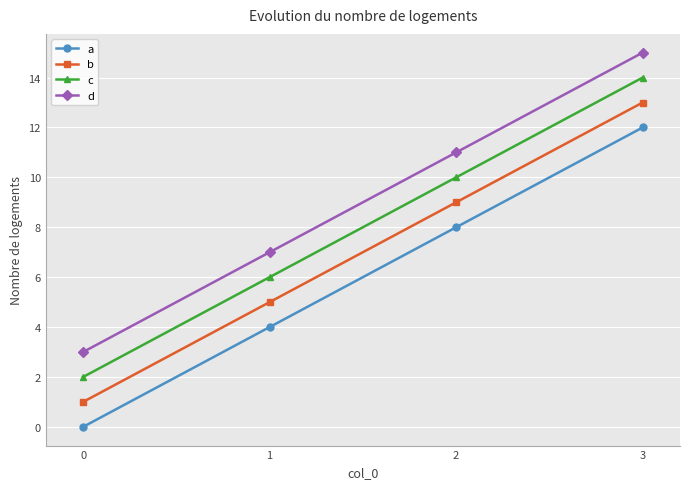

Reading right to left, list all the values displayed in this chart.

a: 12	8	4	0
b: 13	9	5	1
c: 14	10	6	2
d: 15	11	7	3